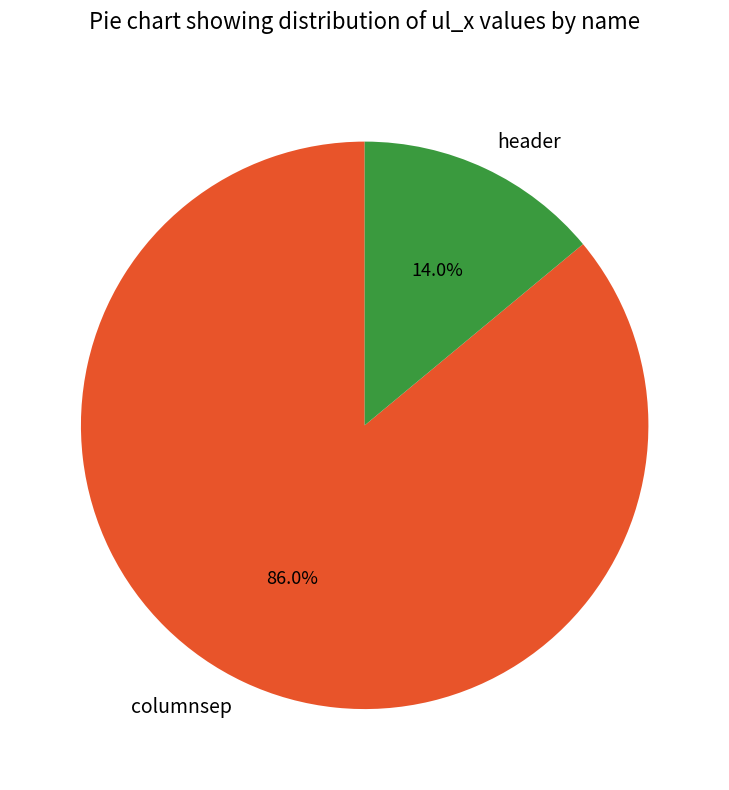

Combined, what portion of the pie is columnsep and header?

100.0%